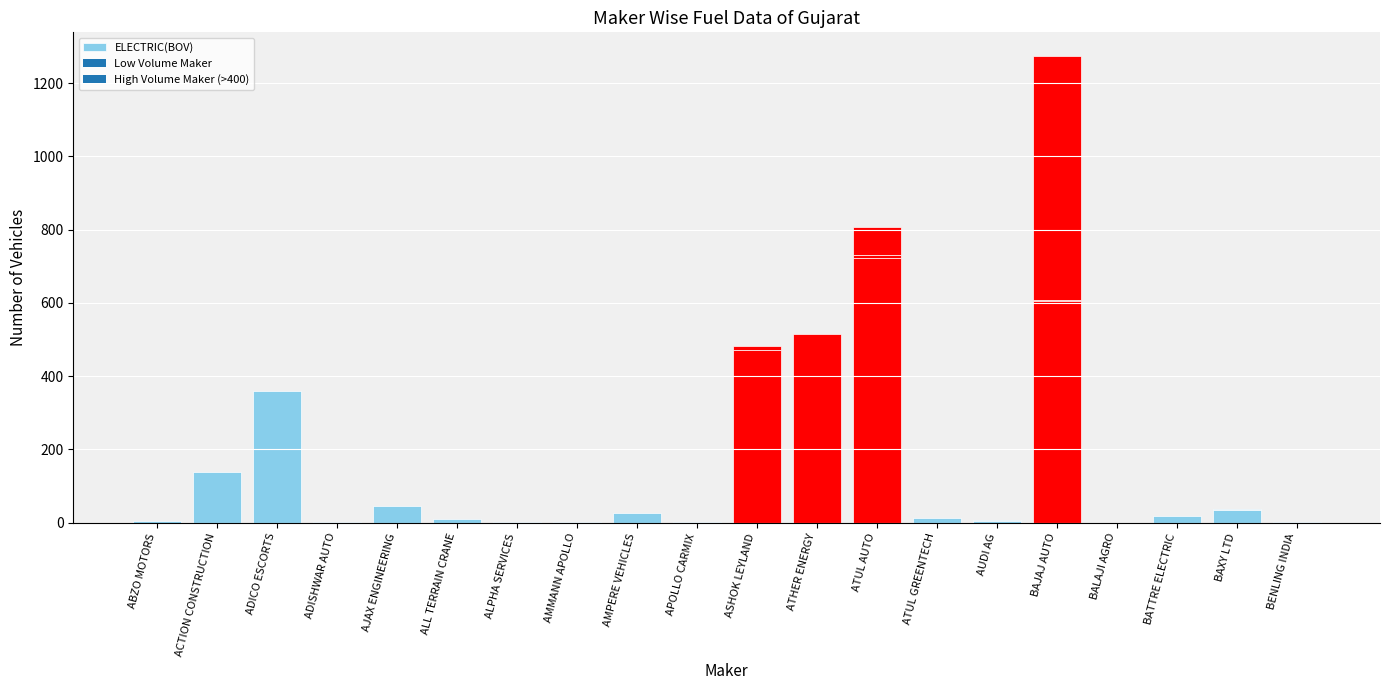

Is it true that ELECTRIC(BOV) equals 339 at AMMANN APOLLO?

False